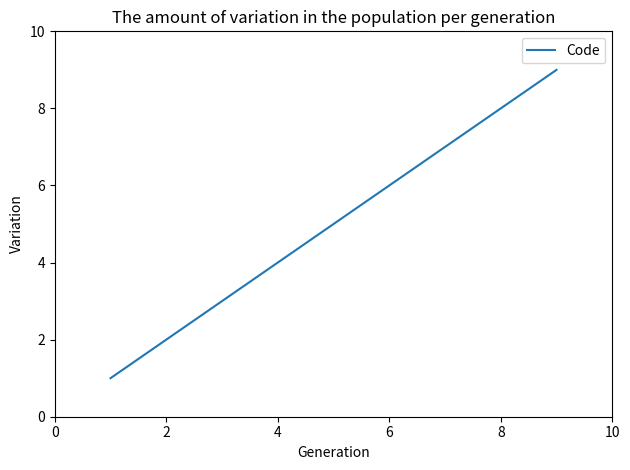

What is the minimum value shown in the chart?

1